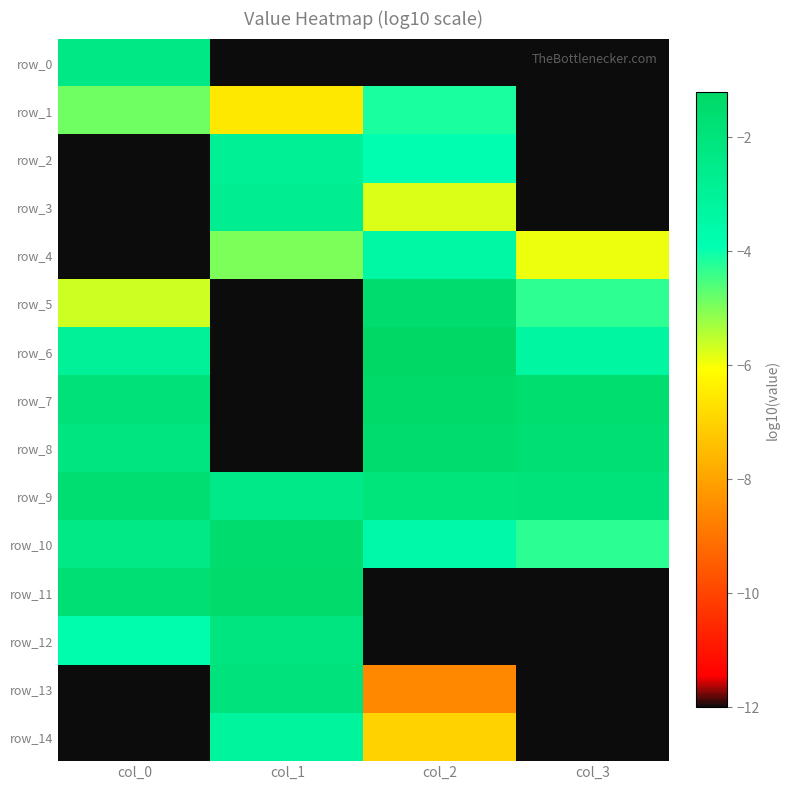

Which series changed the most between col_1 and col_3?

row_11